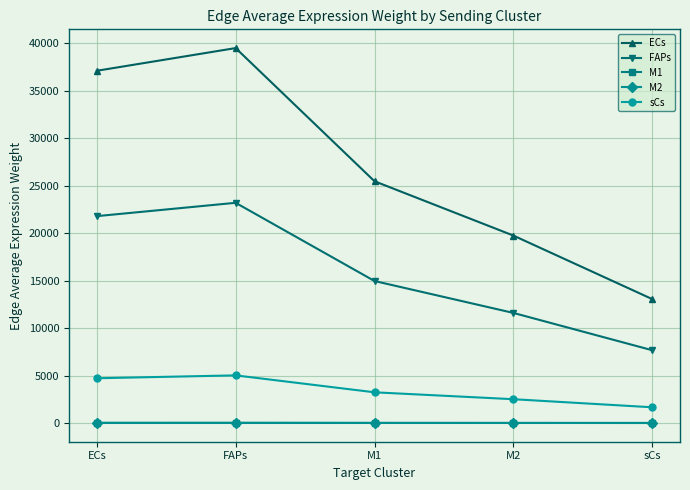

What is the difference between the highest and lowest values at M2?

19741.9